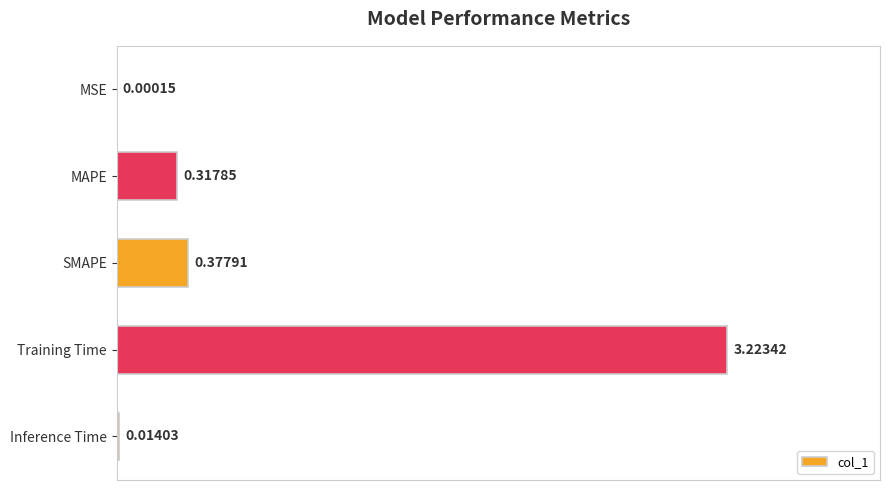

What is the sum of all values?

3.9